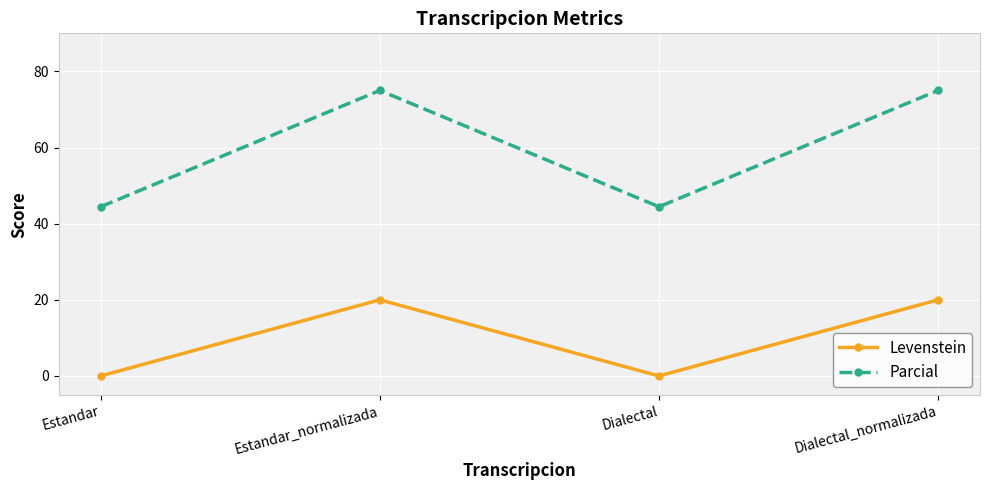

Which series has the largest total across all categories?

Parcial